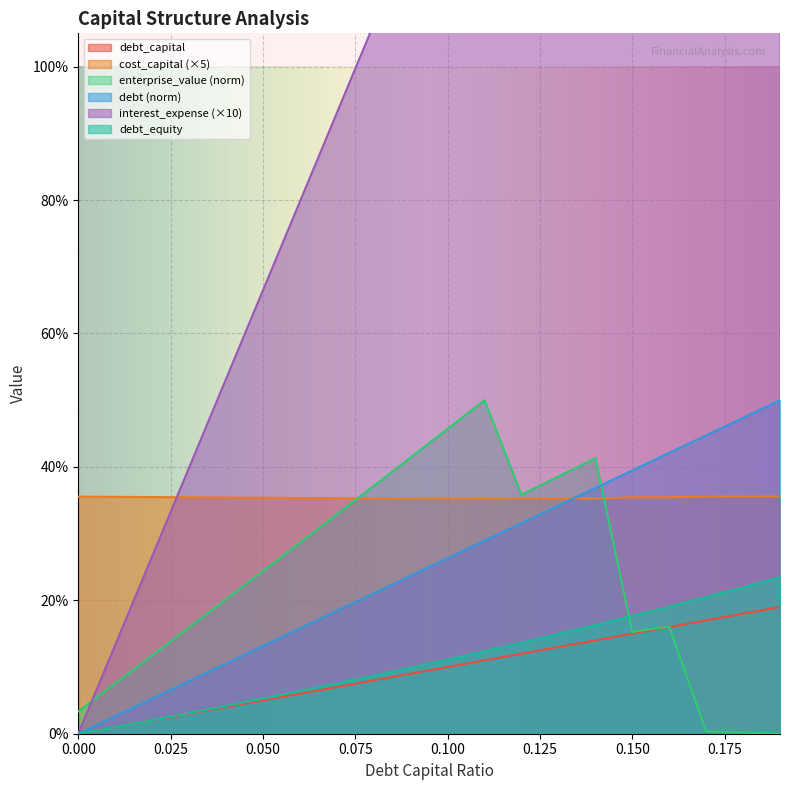

What is the difference between the debt_capital values at 0.17 and 0.09?

0.1